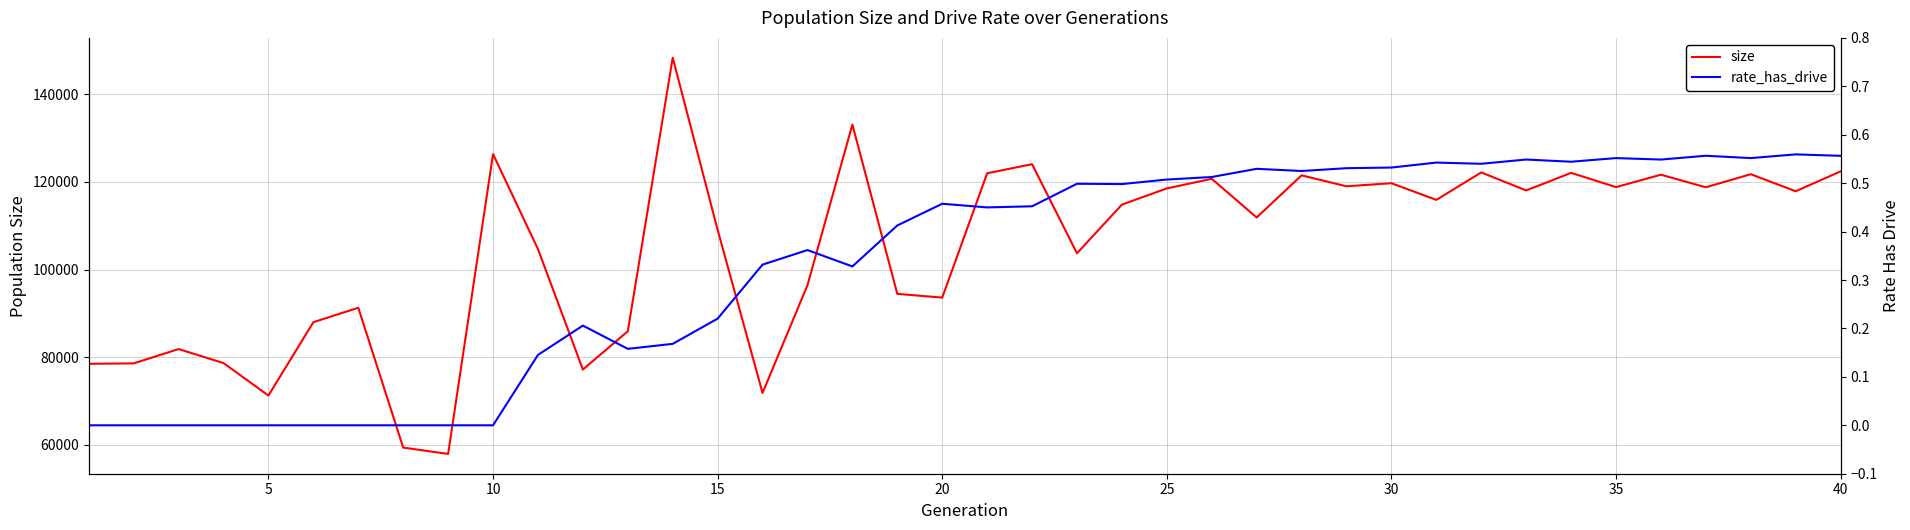

Which series has the largest range (max minus min)?

size